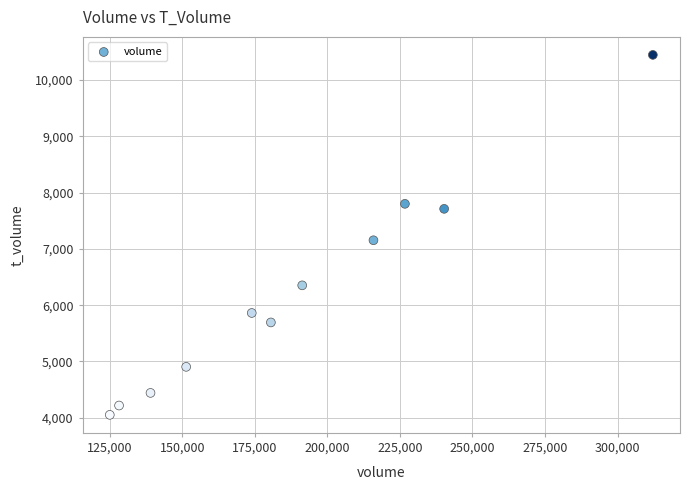

What is the average Y value?

6239